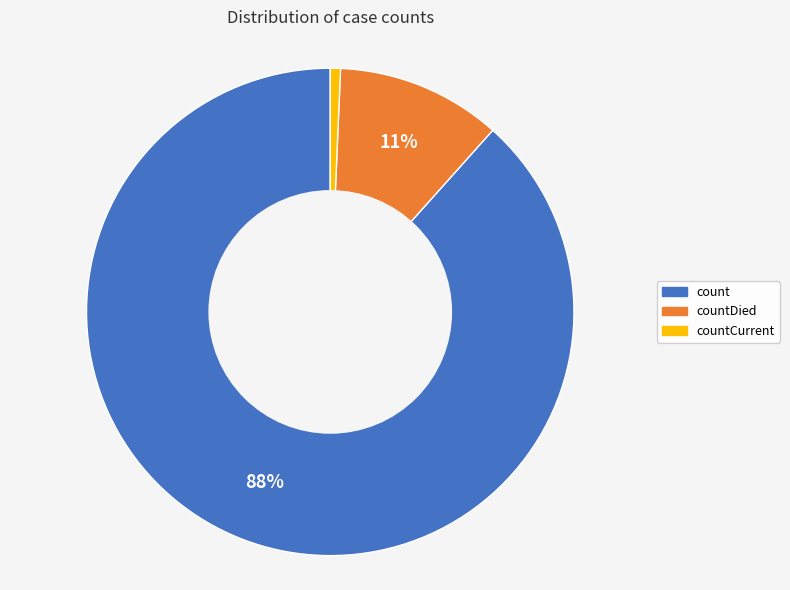

To the nearest percent, what is the average slice percentage?

33%